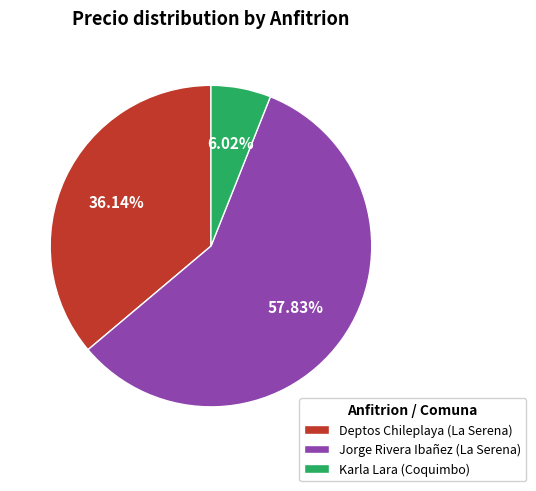

To the nearest percent, what percentage of the pie is Karla Lara (Coquimbo)?

6%